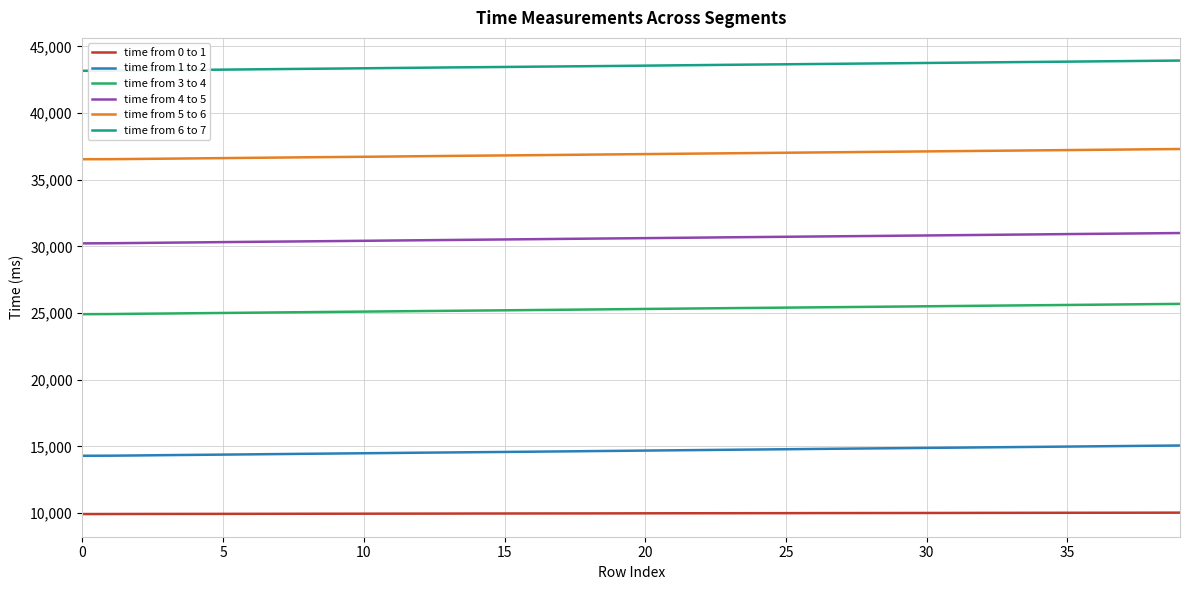

What is the difference between the maximum and minimum values in the time from 3 to 4 series?

772